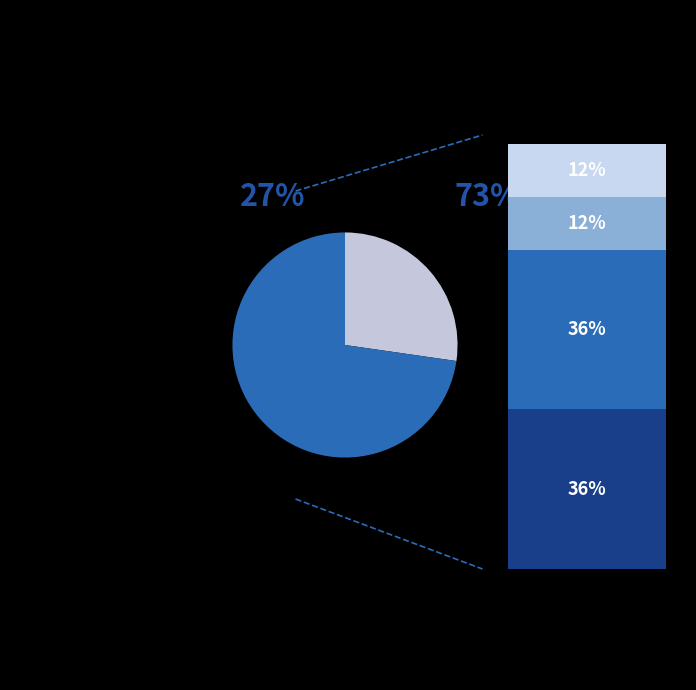

Does 2 account for over 50% of the chart?

No